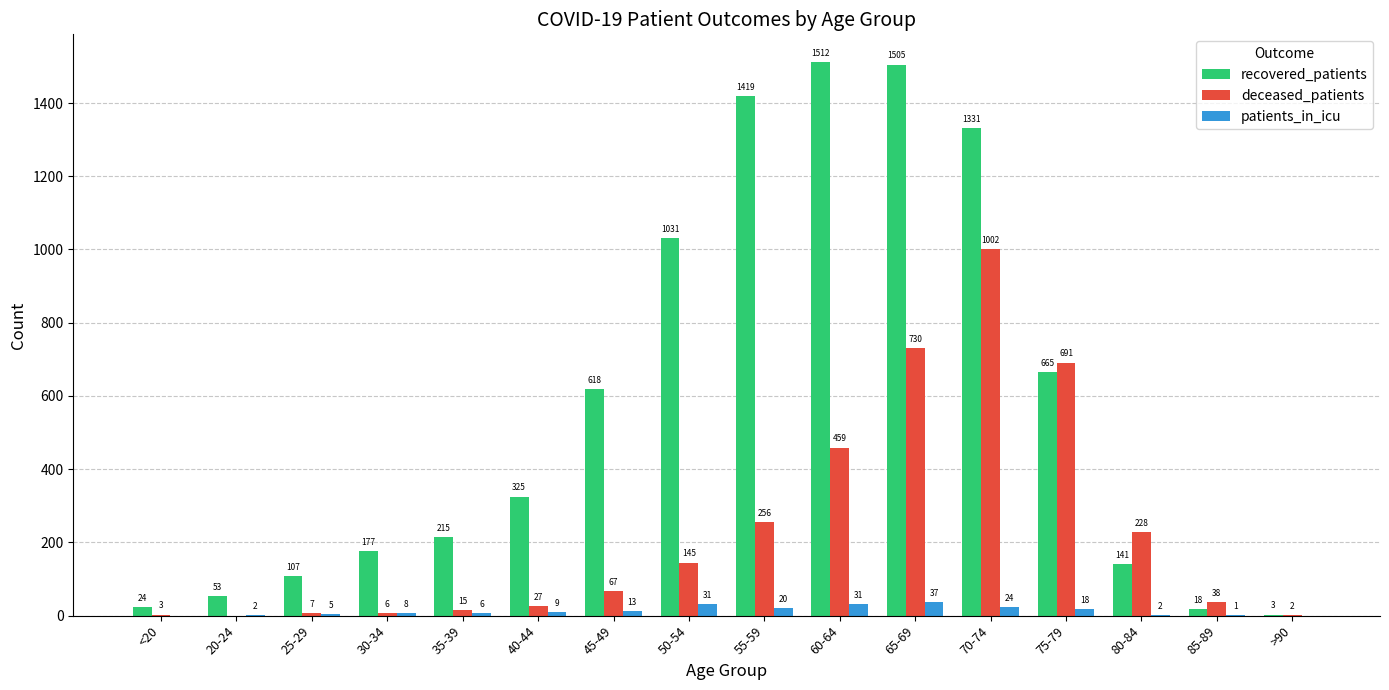

What is the total value across all series at 80-84?

371